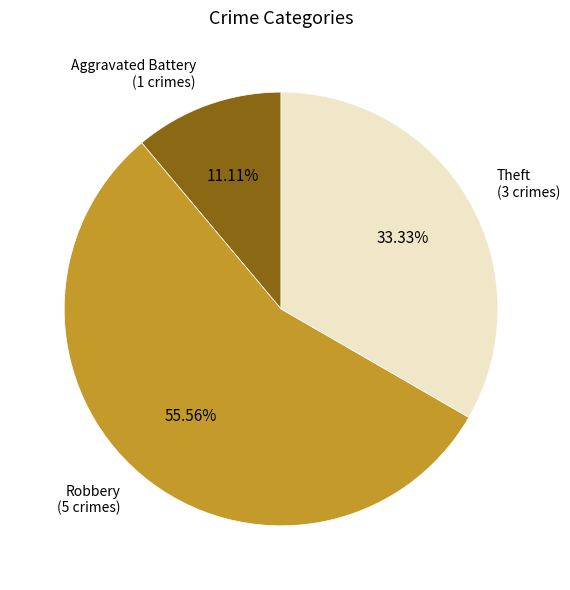

To the nearest percent, what is the average slice percentage?

33%